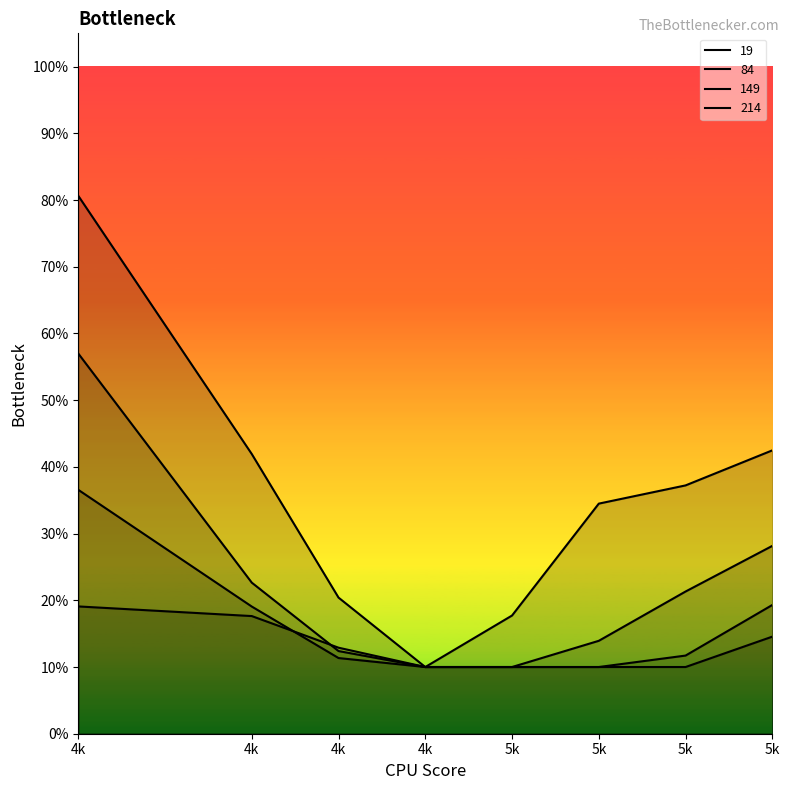

Between 4600 and 4800, which series saw the biggest shift?

19